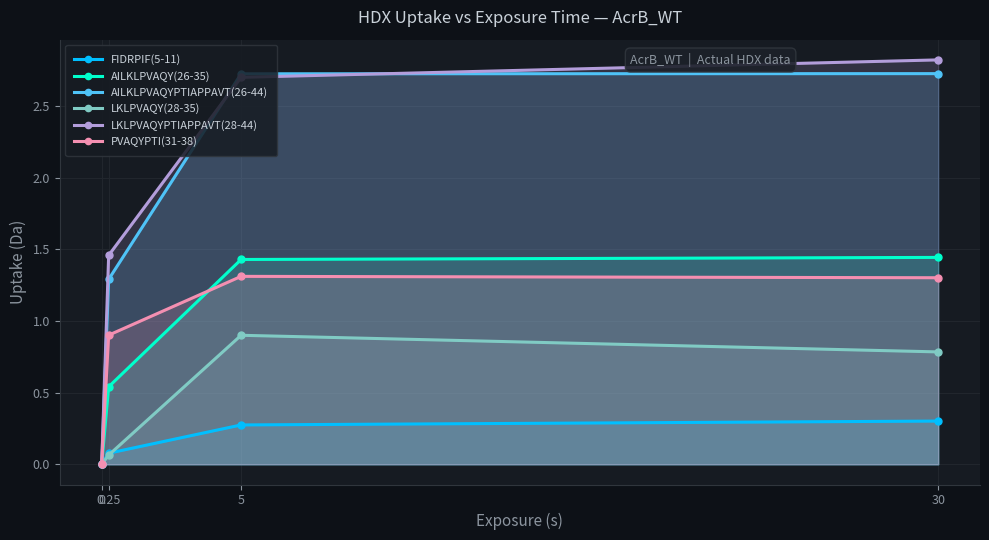

After their last crossing, which series has the higher values: FIDRPIF(5-11) or LKLPVAQY(28-35)?

LKLPVAQY(28-35)